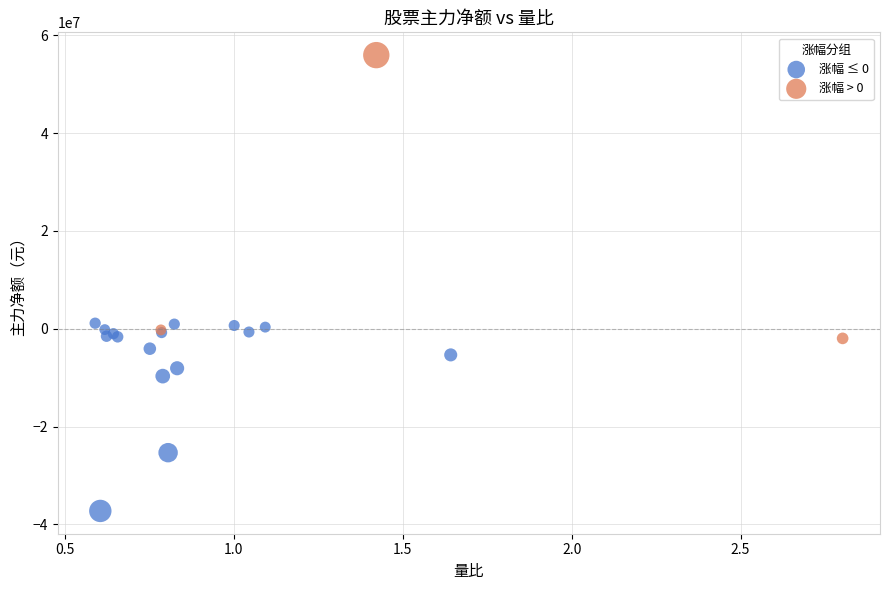

Which series reaches the maximum Y coordinate?

涨幅 > 0